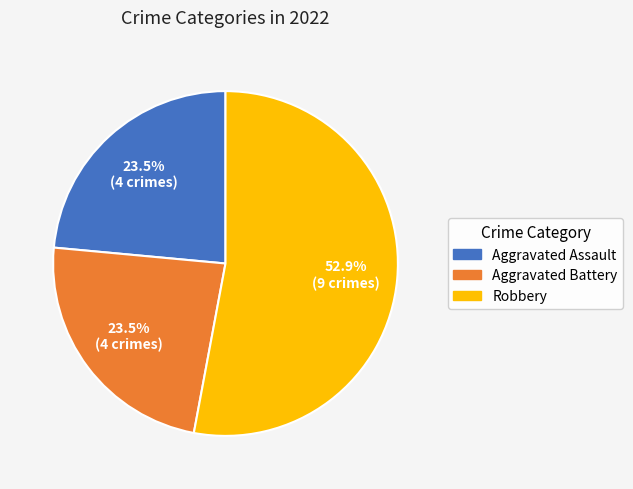

Does any single category account for the majority?

Yes